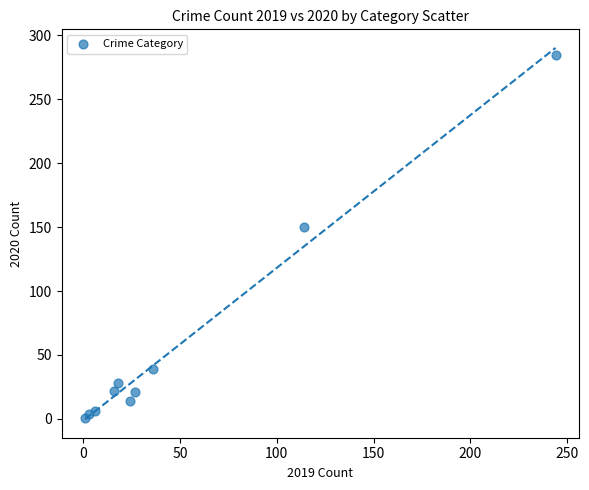

What Y value in the scatter plot is closest to 143?

150